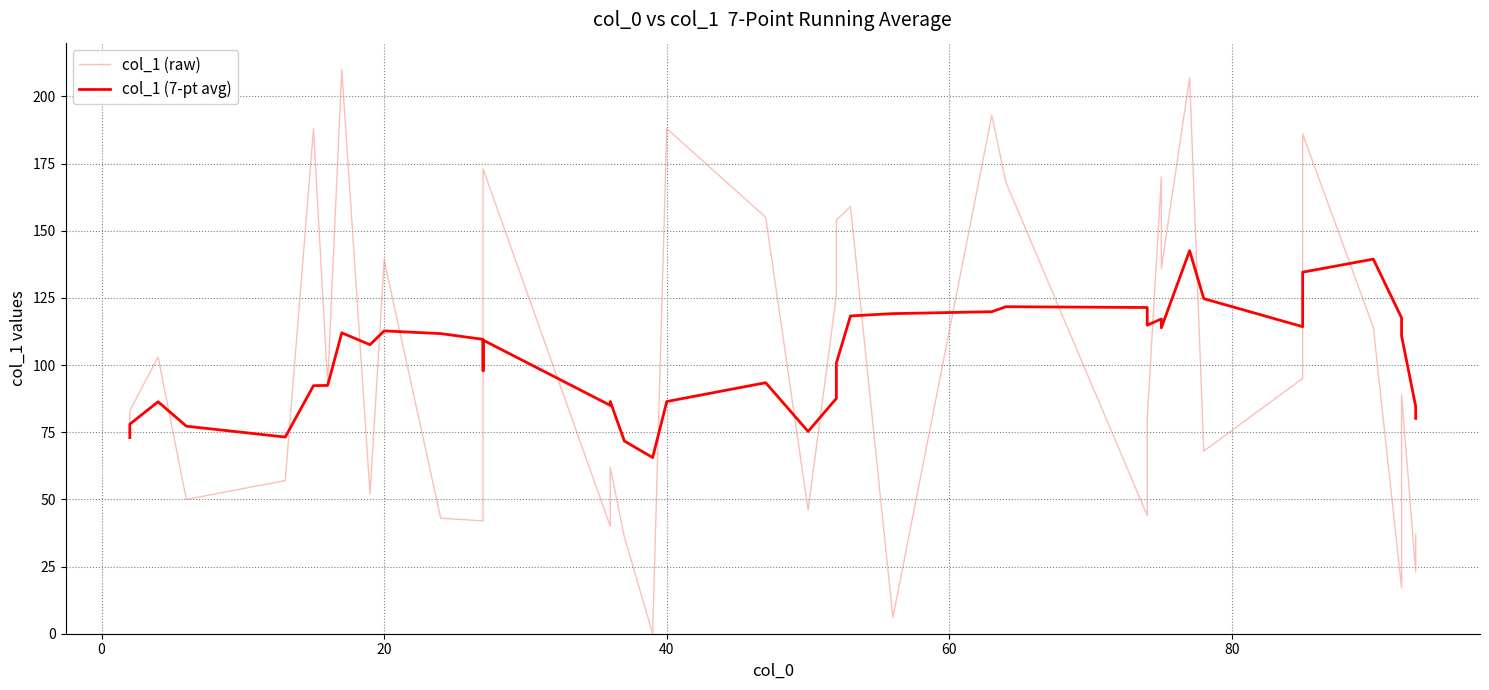

What is the average value of the col_1 (raw) series?

100.3